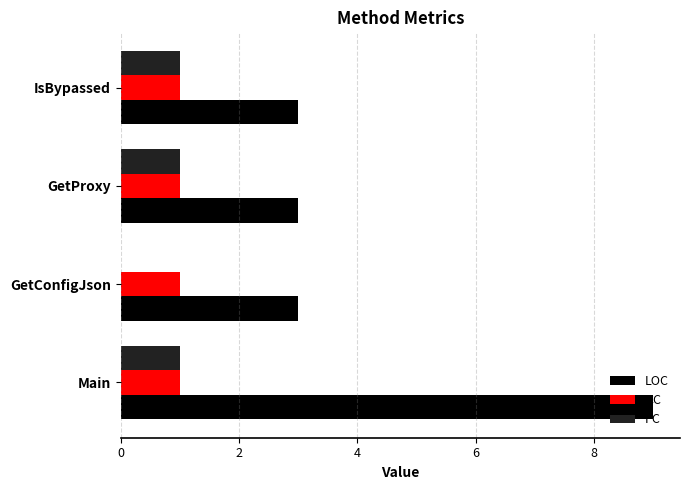

Is it true that PC equals 0 at IsBypassed?

False